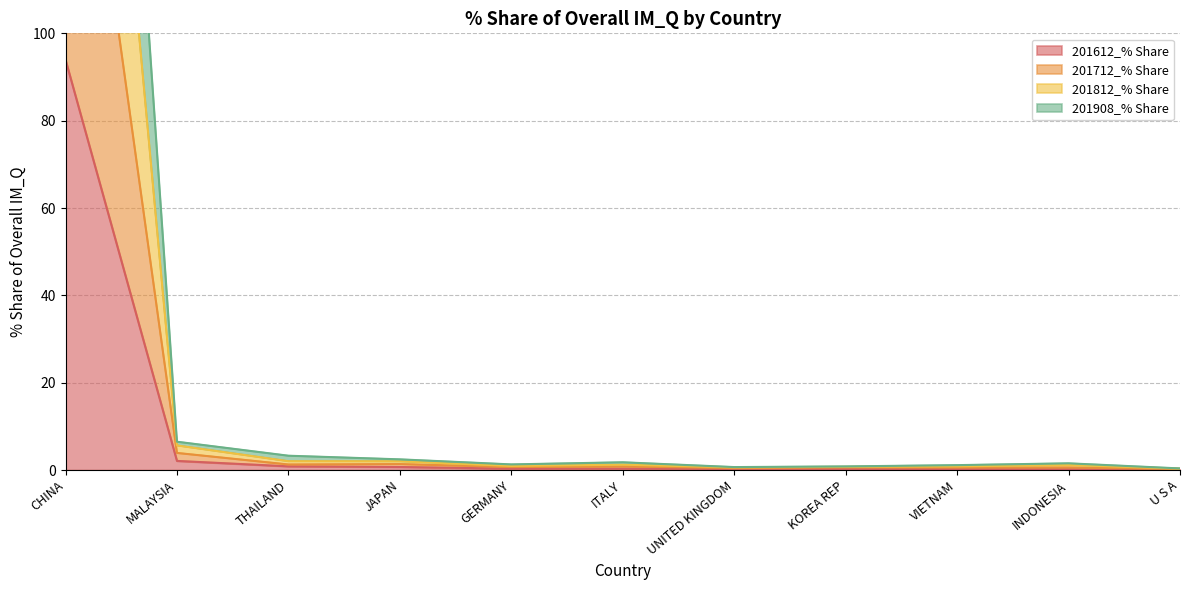

True or false: 201612_% Share has more than 0 points higher than both neighbors.

False